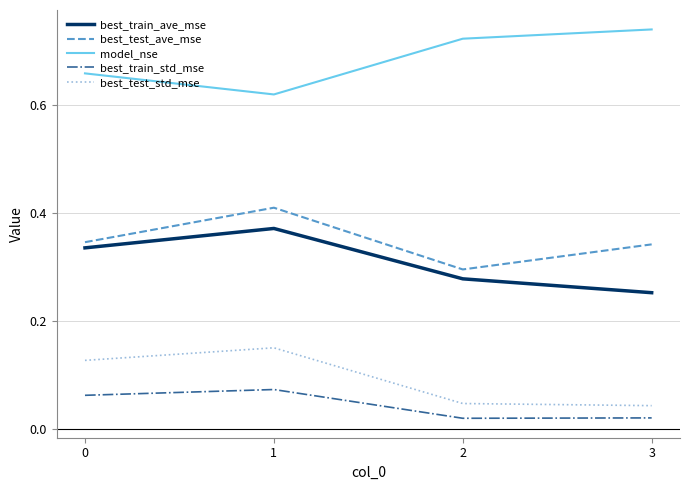

True or false: model_nse and best_train_std_mse intersect in this chart.

False